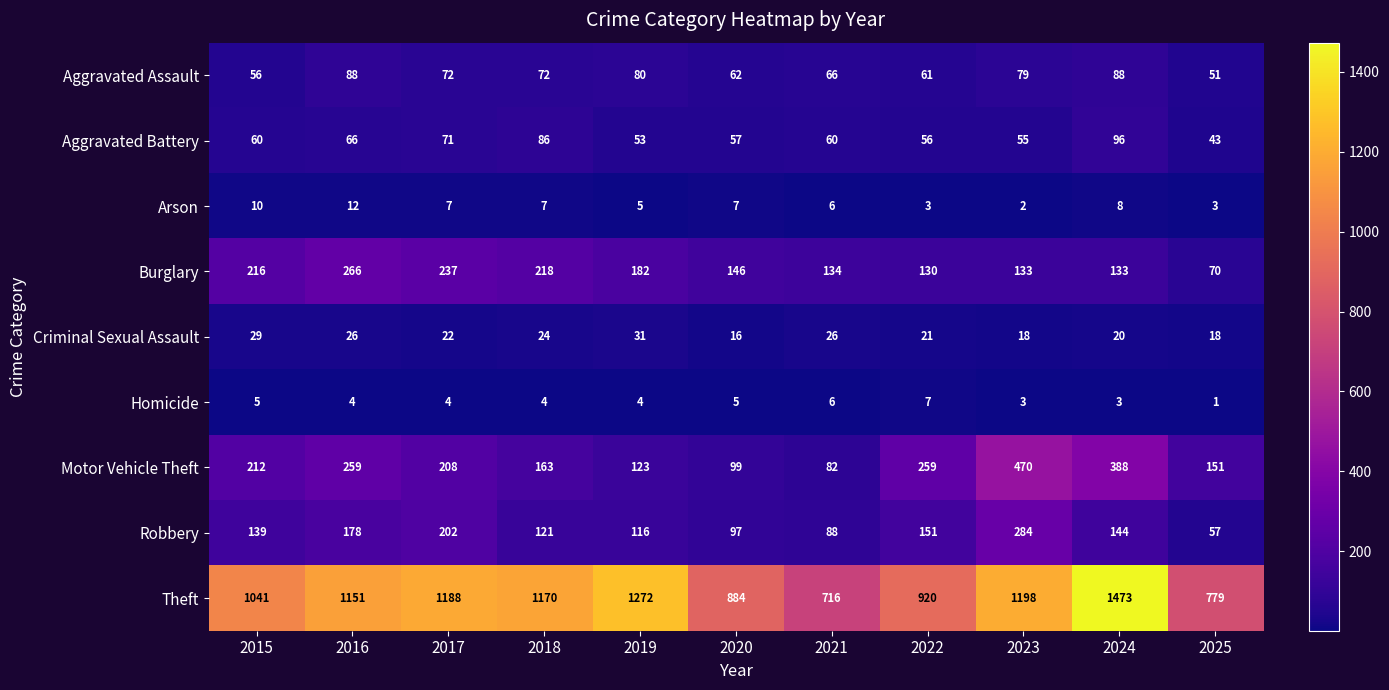

What is the smallest value displayed?

1